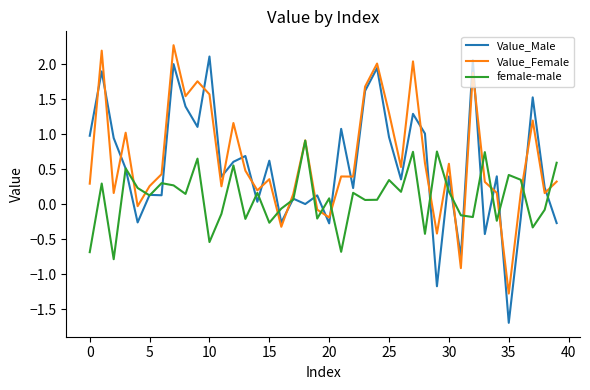

After their last crossing, which series has the higher values: Value_Male or Value_Female?

Value_Female